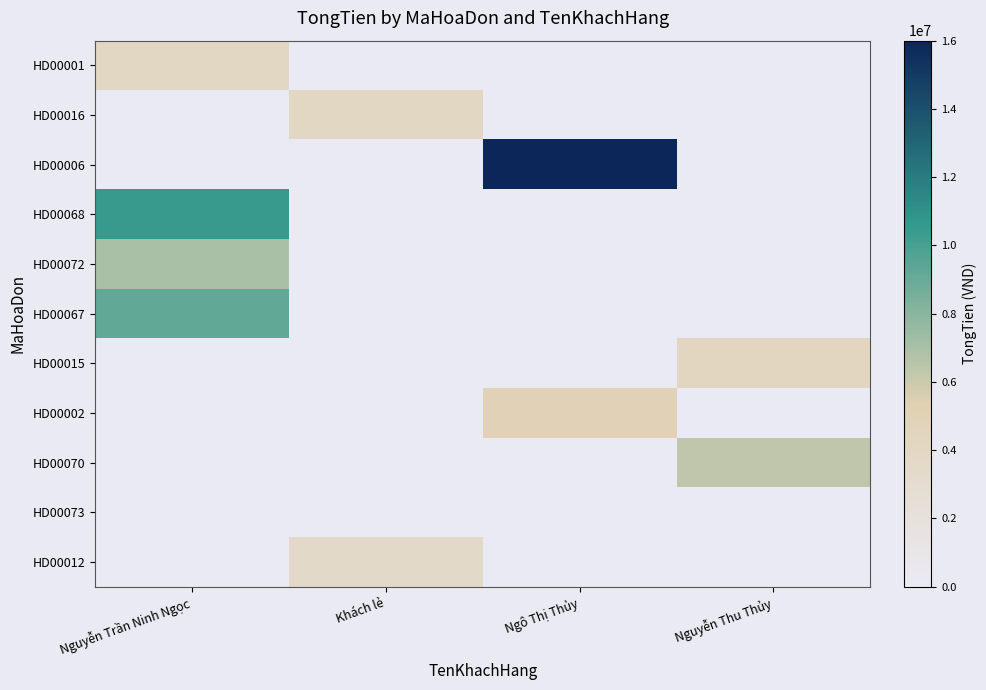

Which series changed the most between Nguyễn Trần Ninh Ngọc and Ngô Thị Thủy?

HD00006